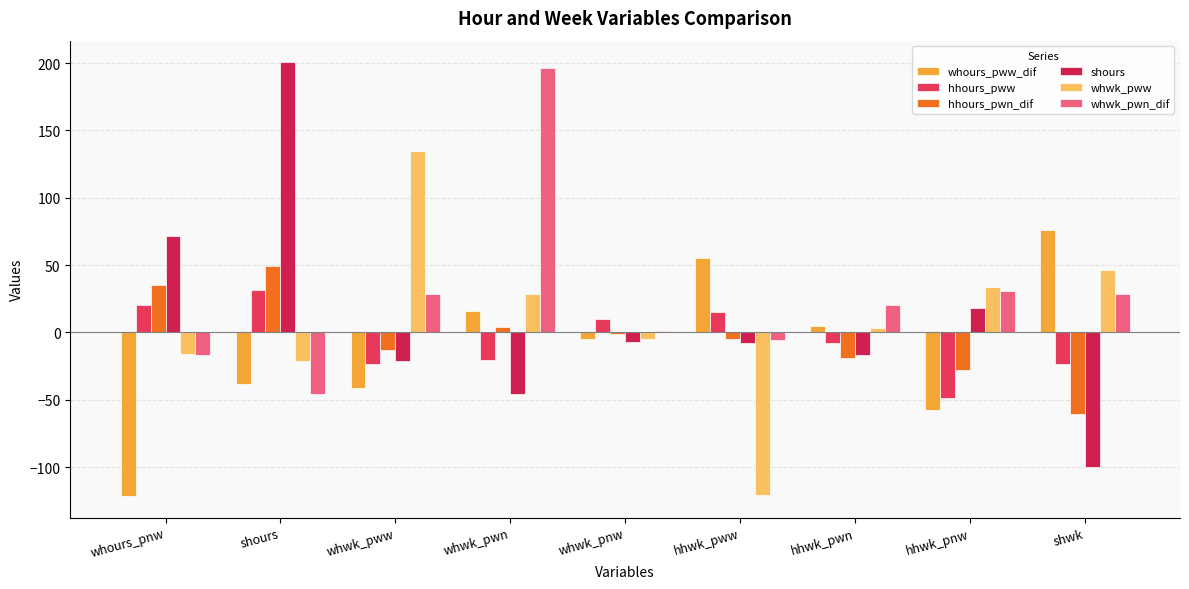

What is the difference between the second highest and second lowest values in the hhours_pww series?

43.6